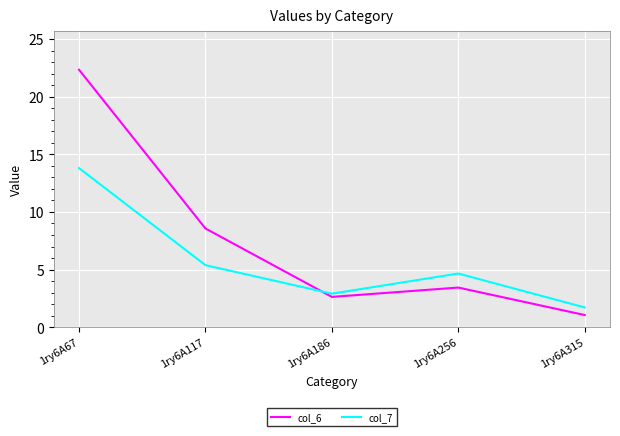

The col_7 series shows 3.9 at 1ry6A186. True or false?

False